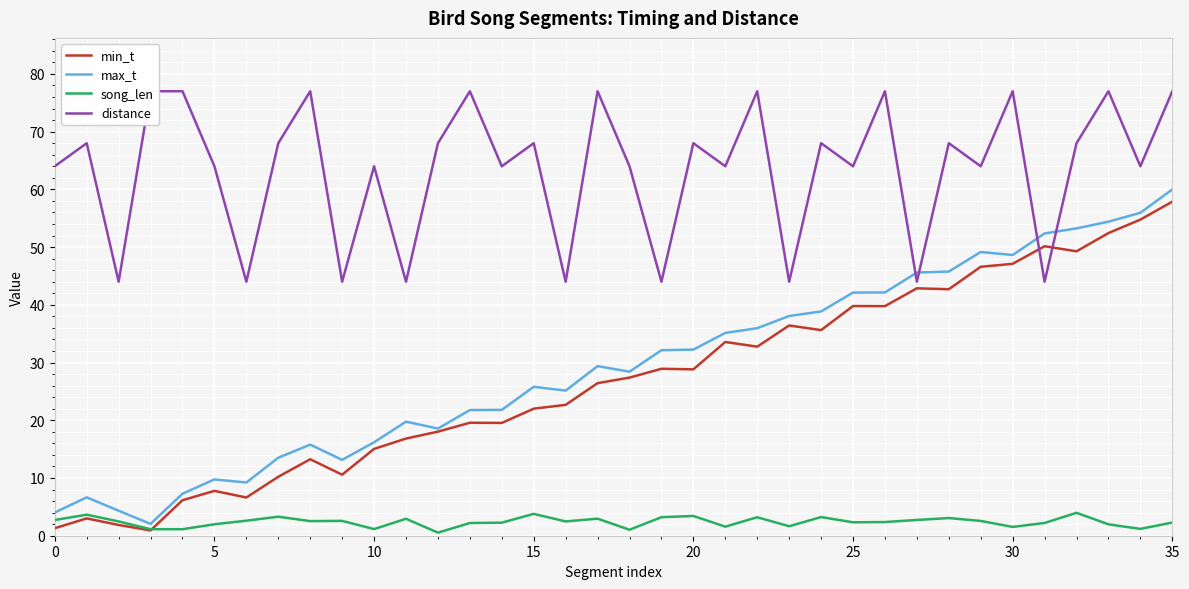

How many series are shown in this chart?

4